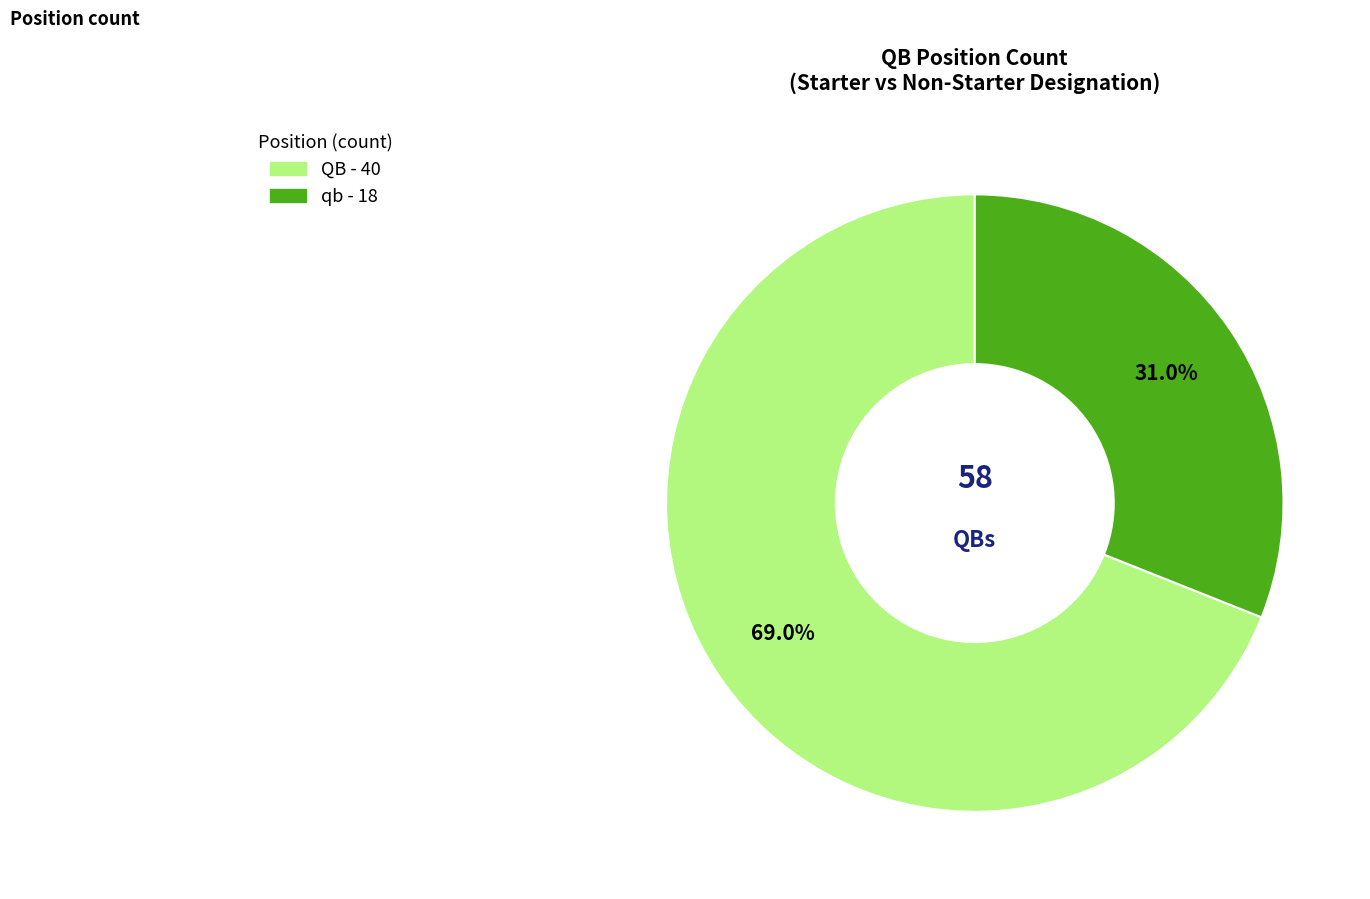

Is there any slice that represents more than half of the pie?

Yes